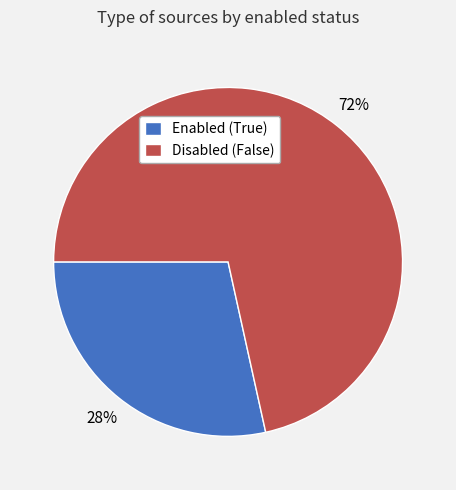

What is the ratio of the value at Enabled (True) to the value at Disabled (False)?

0.4